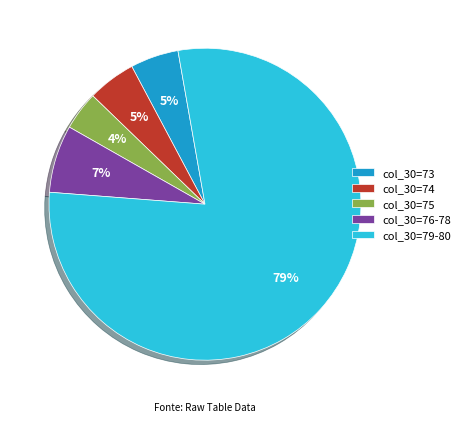

To the nearest percent, what is the difference between the col_30=76-78 and col_30=75 slice percentages?

3%